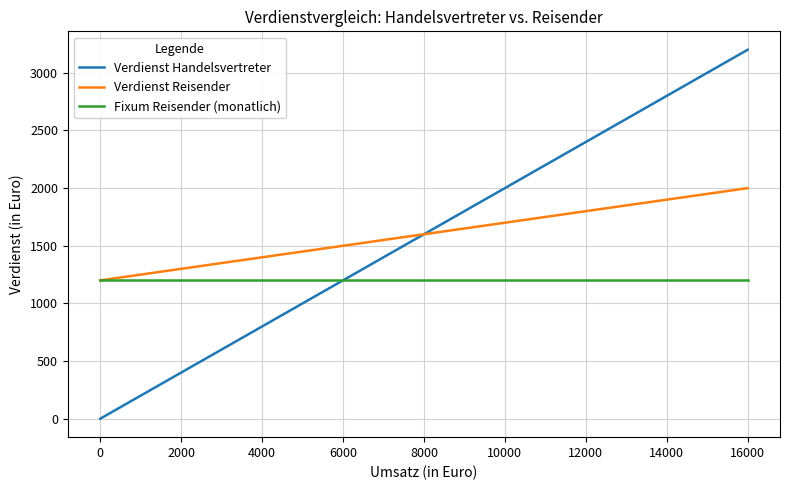

Which series has the largest range (max minus min)?

Verdienst Handelsvertreter